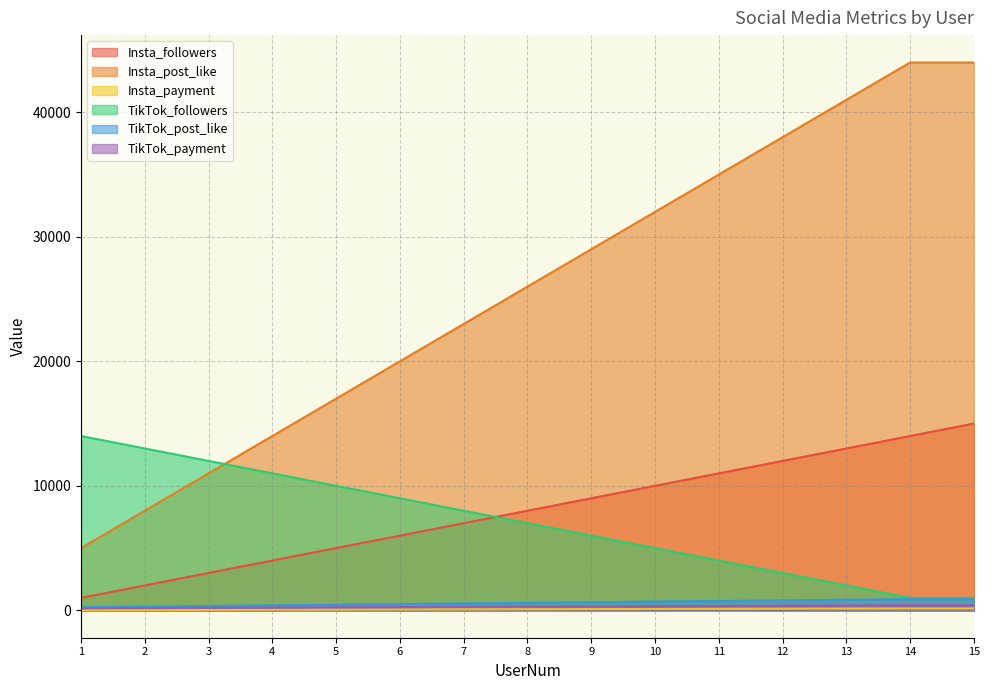

Between 9 and 3, which is larger?

9